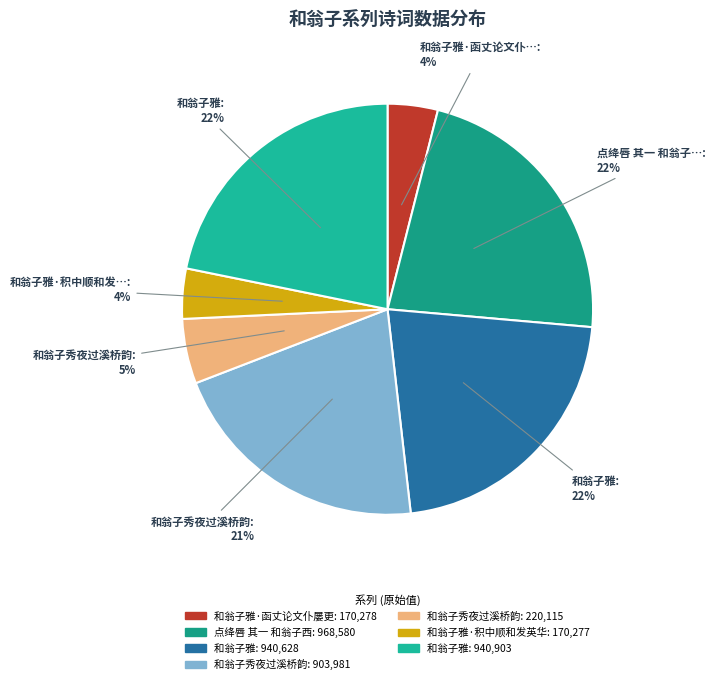

To the nearest percent, what is the difference between the largest and smallest slice percentages?

19%